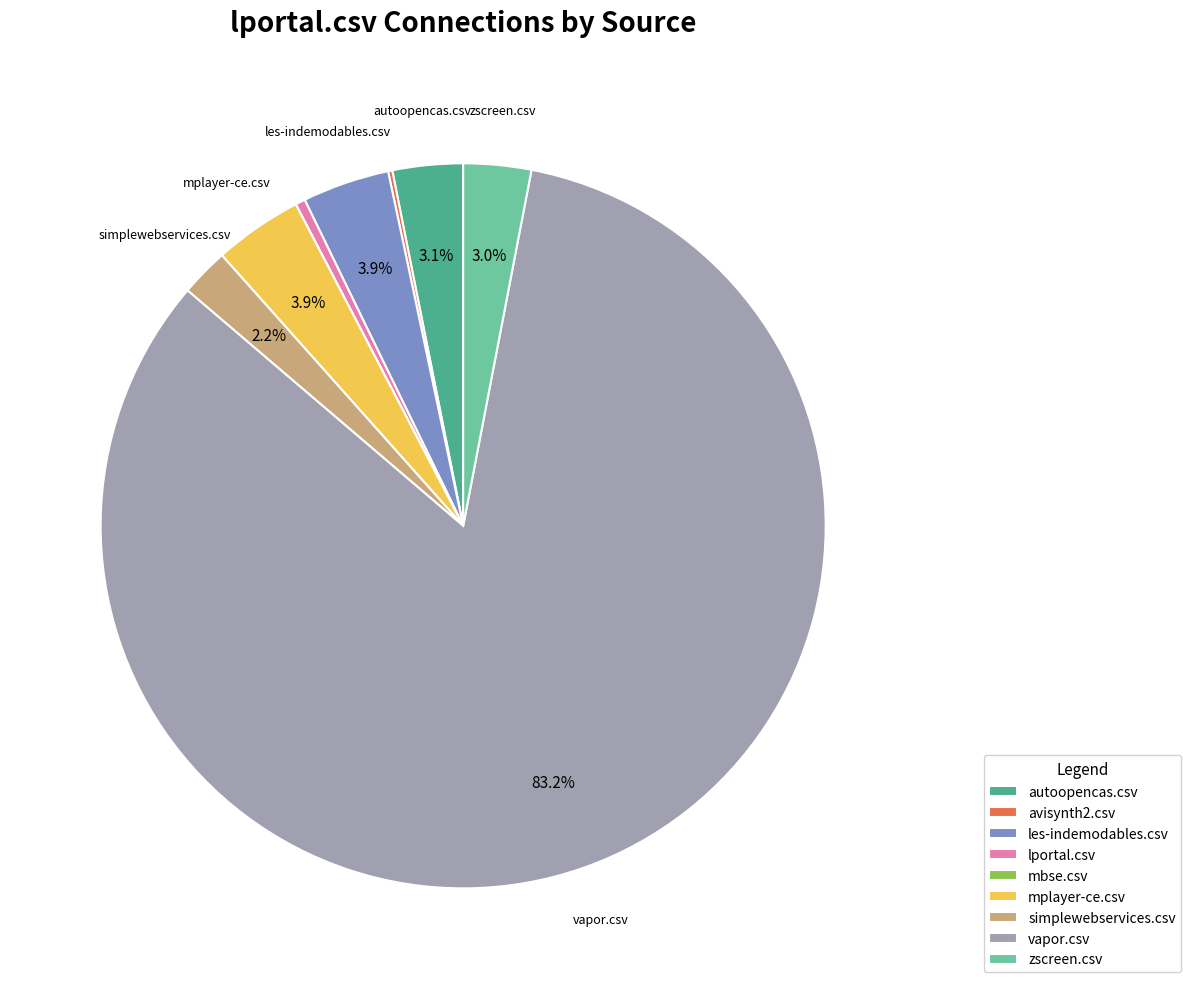

To the nearest percent, what percentage of the pie is autoopencas.csv?

3%